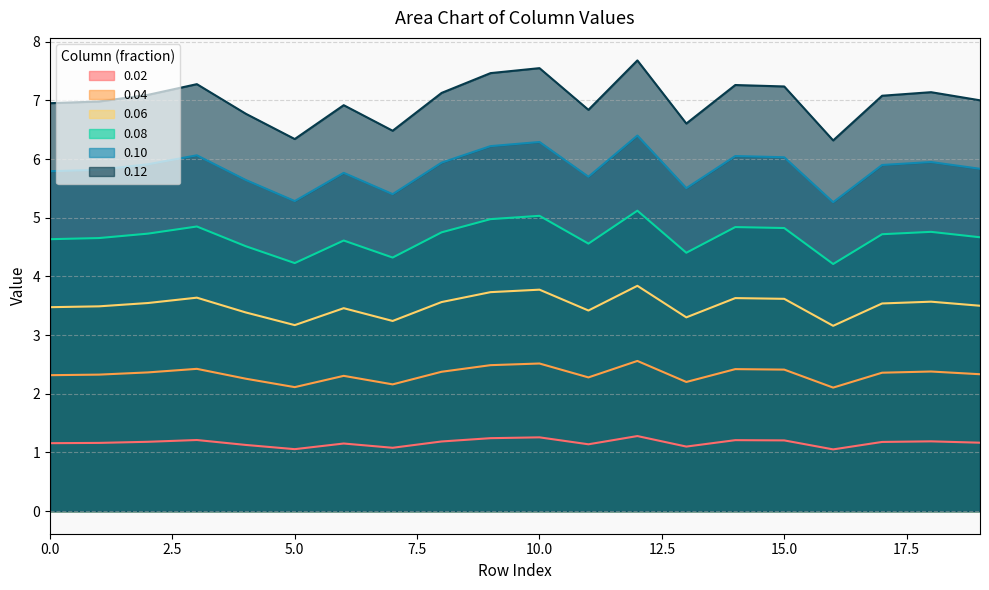

Which series has the largest range (max minus min)?

0.12